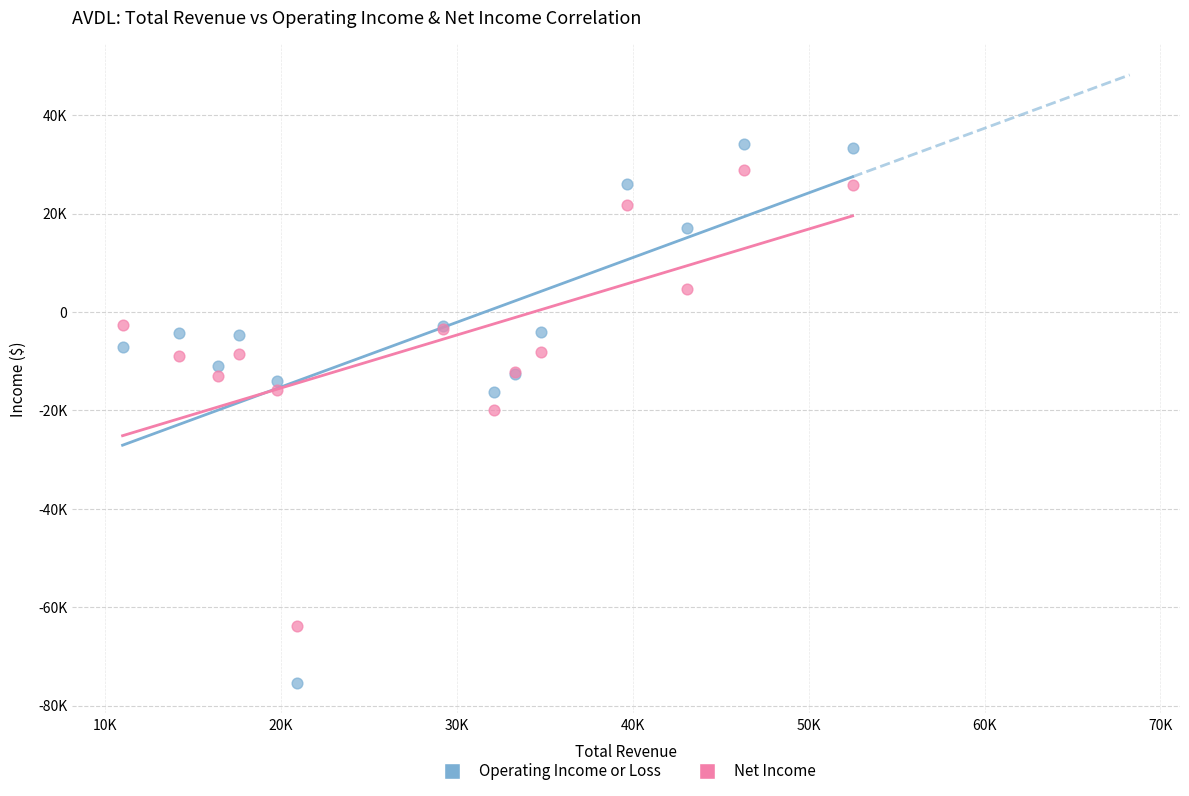

What are all the series names shown in the legend?

Operating Income or Loss, Net Income